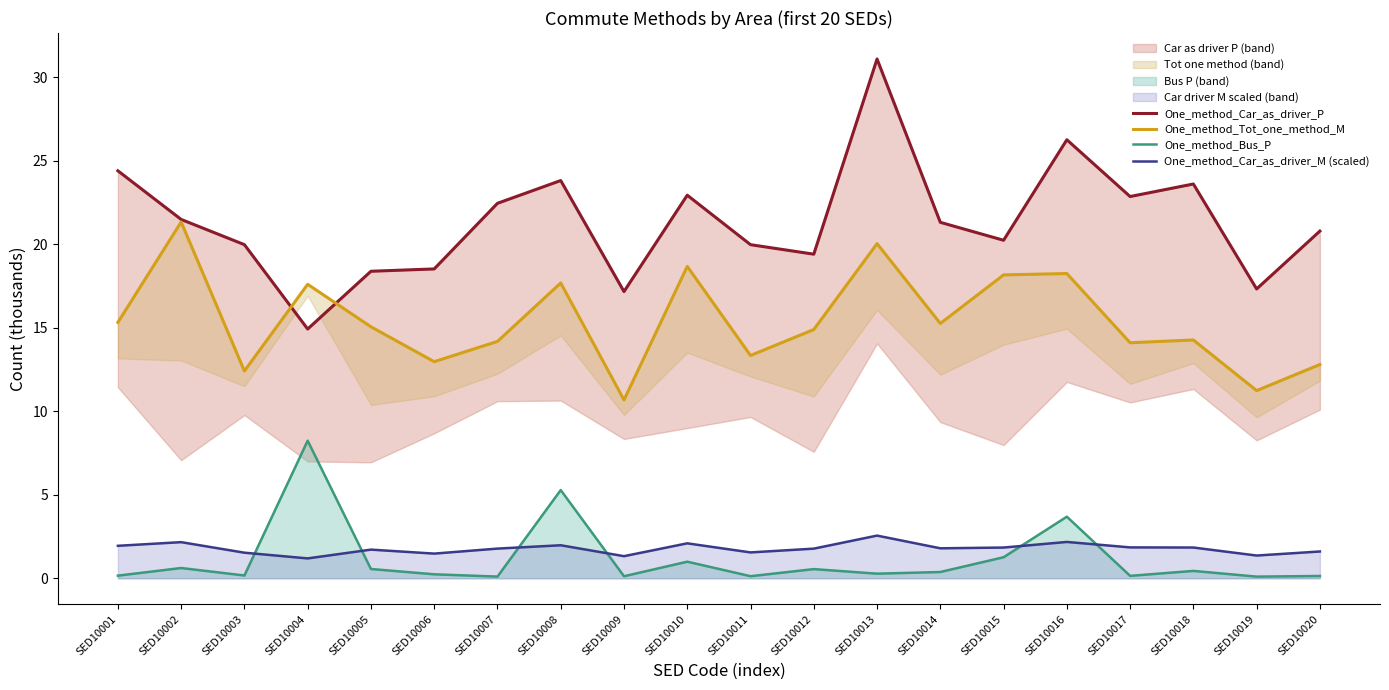

Where is the first local maximum for One_method_Tot_one_method_M?

SED10002